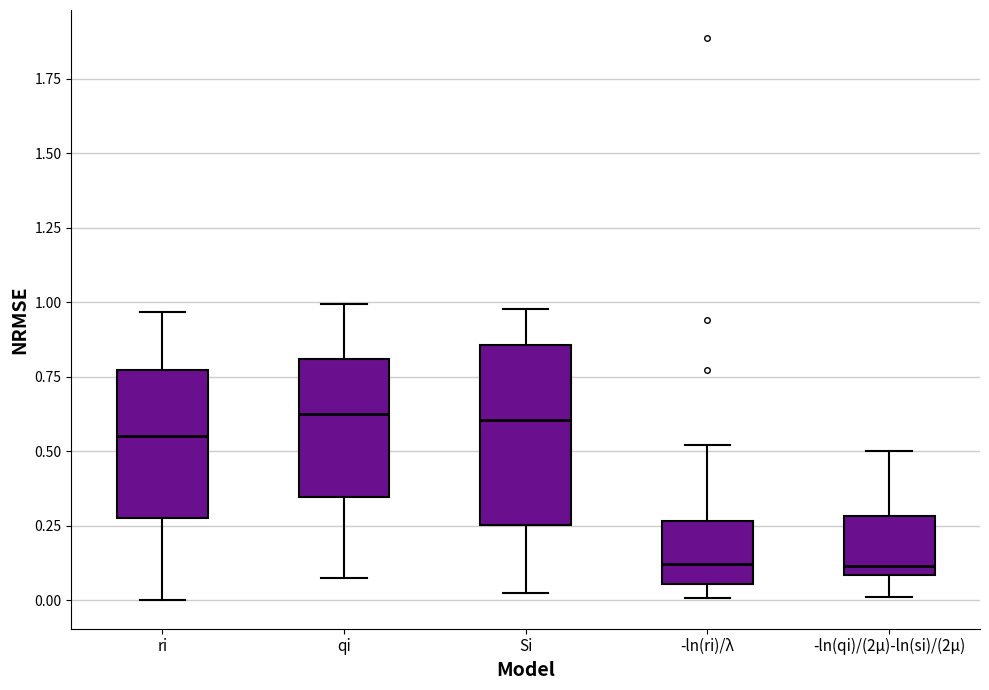

Reading left to right, transcribe this box plot: for each box, give where its median line is, the range the box spans, and where its two whiskers end, as read against the y-axis. The values are not printed on the chart, so give them approximately, as read against the axis.

ri: median 0.55, box 0.30 to 0.75, whiskers 0.00 to 0.95
qi: median 0.65, box 0.35 to 0.80, whiskers 0.10 to 1.00
Si: median 0.60, box 0.25 to 0.85, whiskers 0.00 to 1.00
-ln(ri)/λ: median 0.10, box 0.05 to 0.25, whiskers 0.00 to 0.50
-ln(qi)/(2μ)-ln(si)/(2μ): median 0.10 (just above the box's lower edge), box 0.10 to 0.30, whiskers 0.00 to 0.50